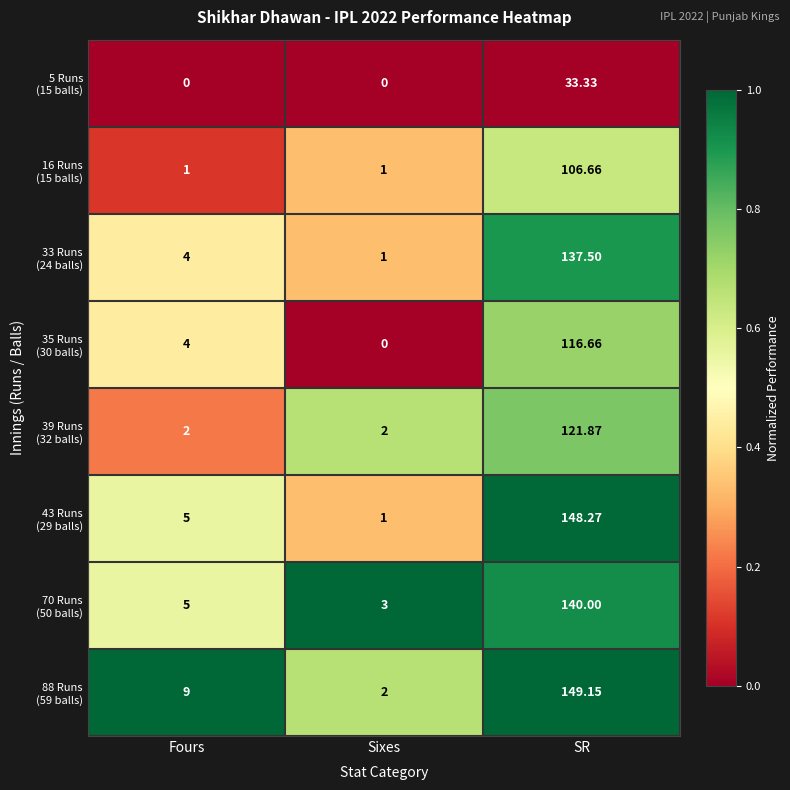

Count the number of data series in this chart.

8